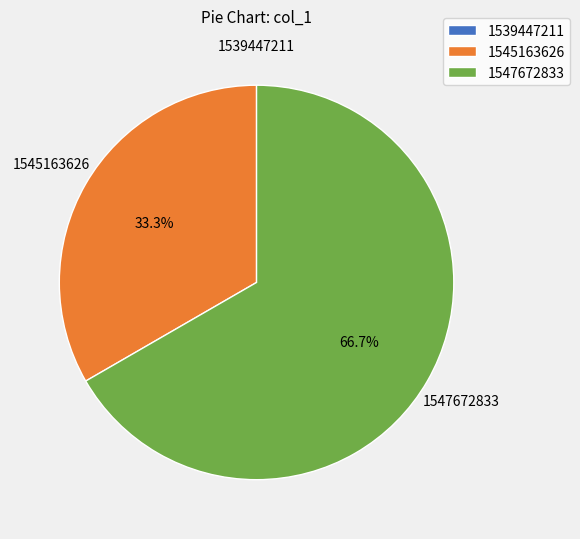

To the nearest percent, what portion does 1545163626 represent?

33%